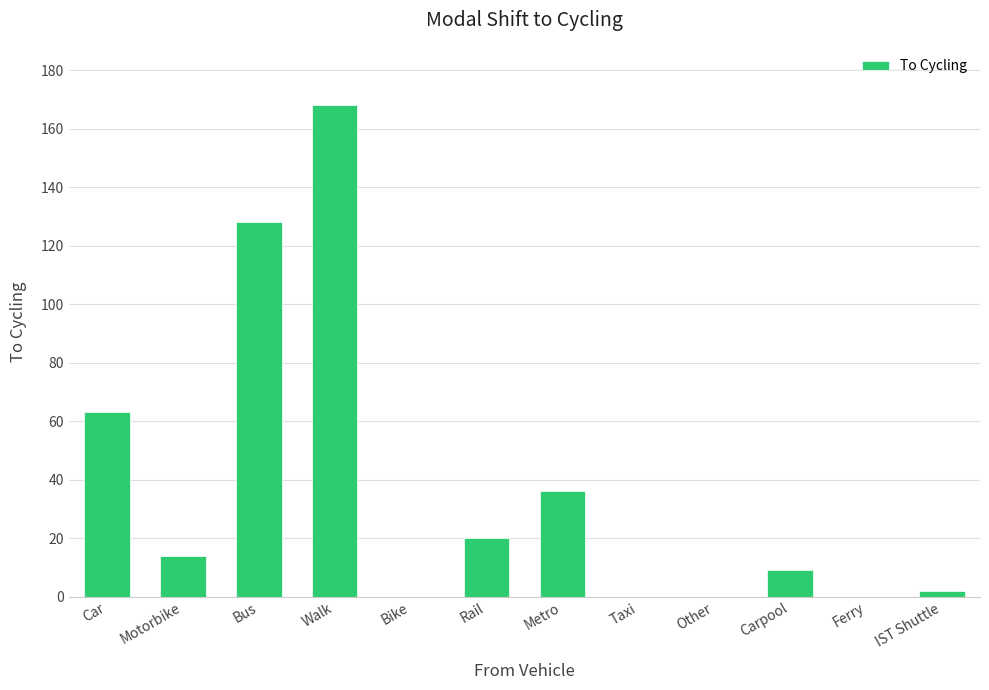

At which label is the value closest to 84?

Car